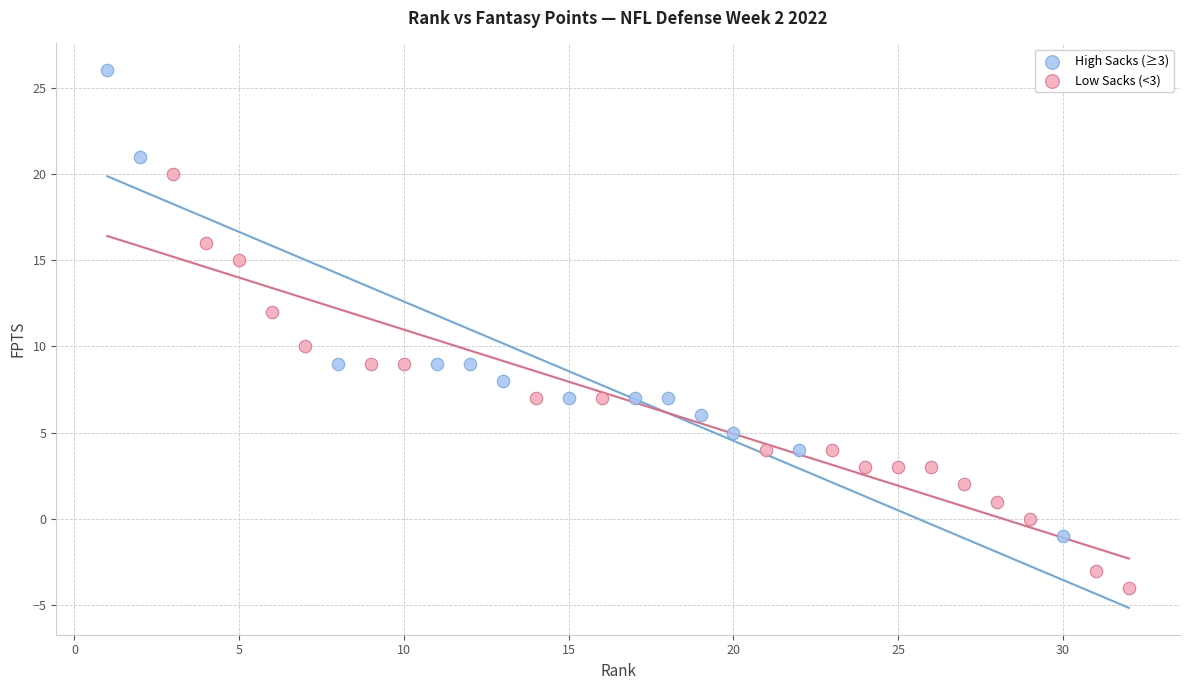

Which series has the largest Y range (max minus min)?

High Sacks (≥3)